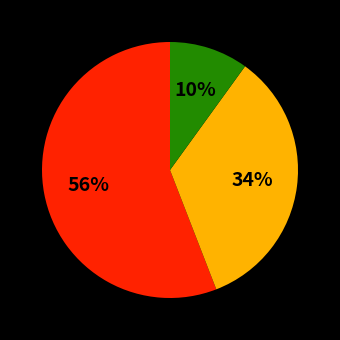

To the nearest percent, what is the difference between the largest and smallest slice percentages?

46%